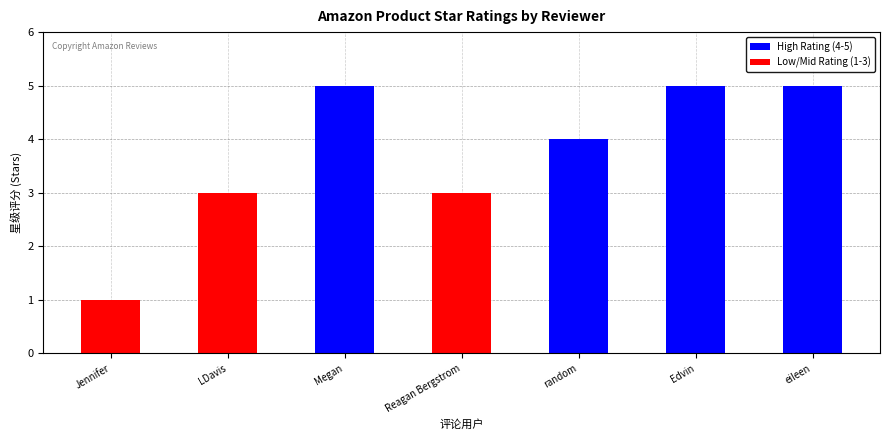

What is the average value?

4